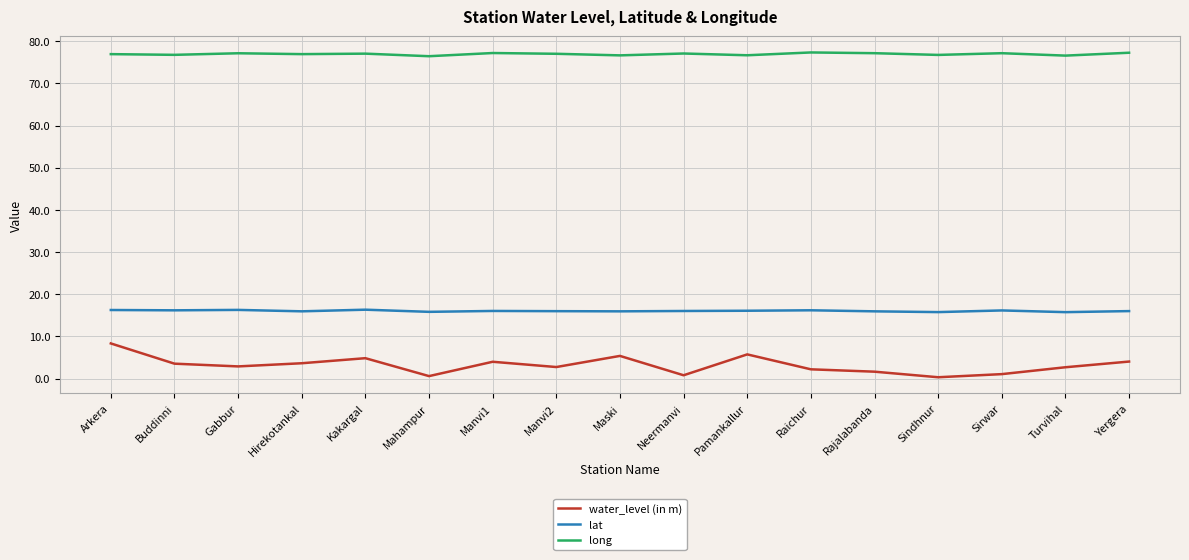

Does the chart have visible grid lines?

Yes